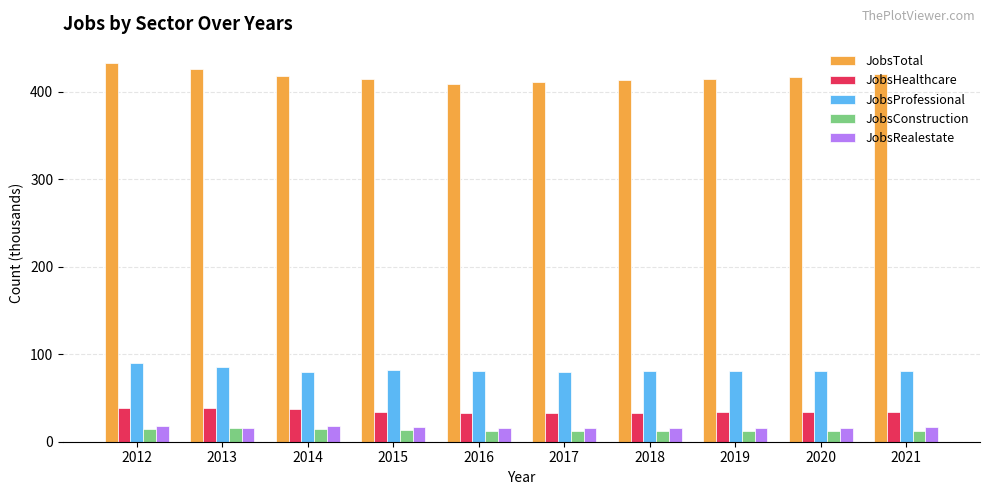

Is it true that JobsHealthcare equals 47 at 2017?

False